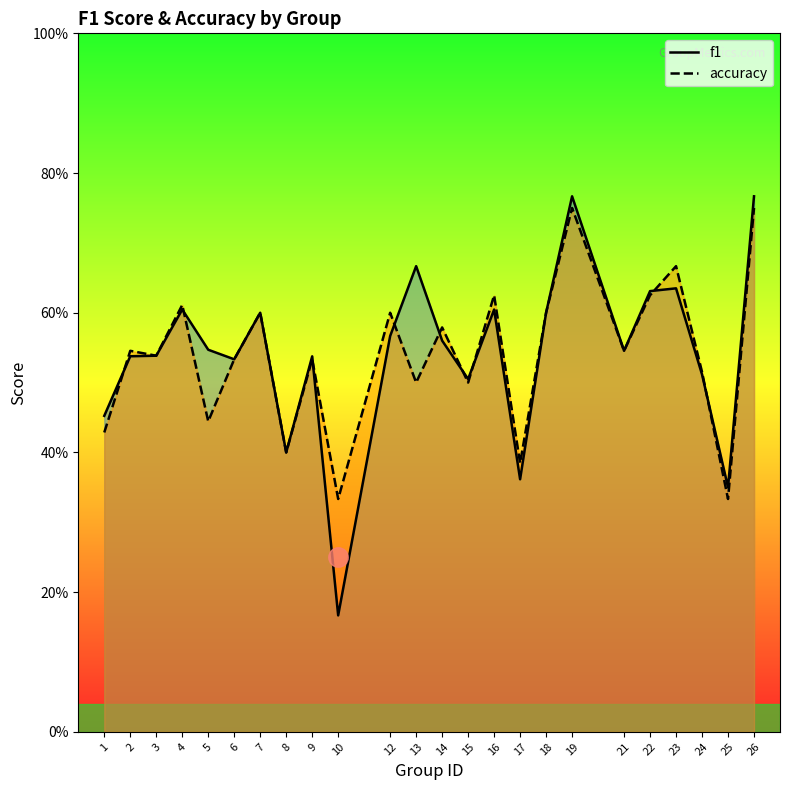

Reading right to left, transcribe all the data shown in this chart.

f1: 0.8	0.4	0.5	0.6	0.6	0.5	0.8	0.6	0.4	0.6	0.5	0.6	0.7	0.6	0.2	0.5	0.4	0.6	0.5	0.5	0.6	0.5	0.5	0.5
accuracy: 0.8	0.3	0.5	0.7	0.6	0.5	0.8	0.6	0.4	0.6	0.5	0.6	0.5	0.6	0.3	0.5	0.4	0.6	0.5	0.4	0.6	0.5	0.5	0.4